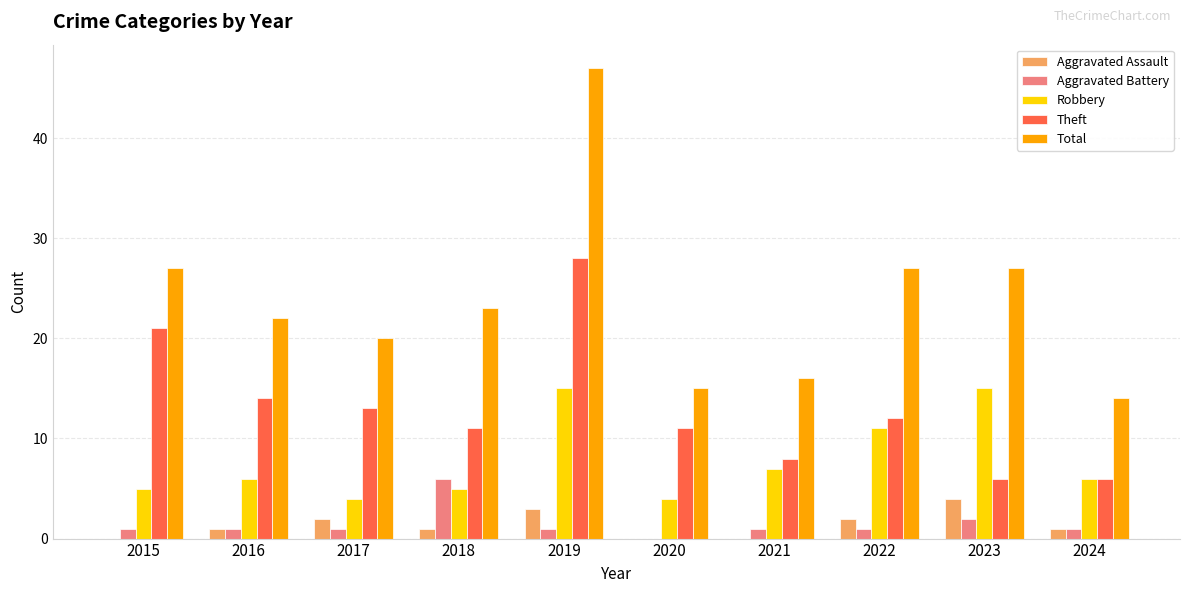

What is the total value across all series at 2015?

54